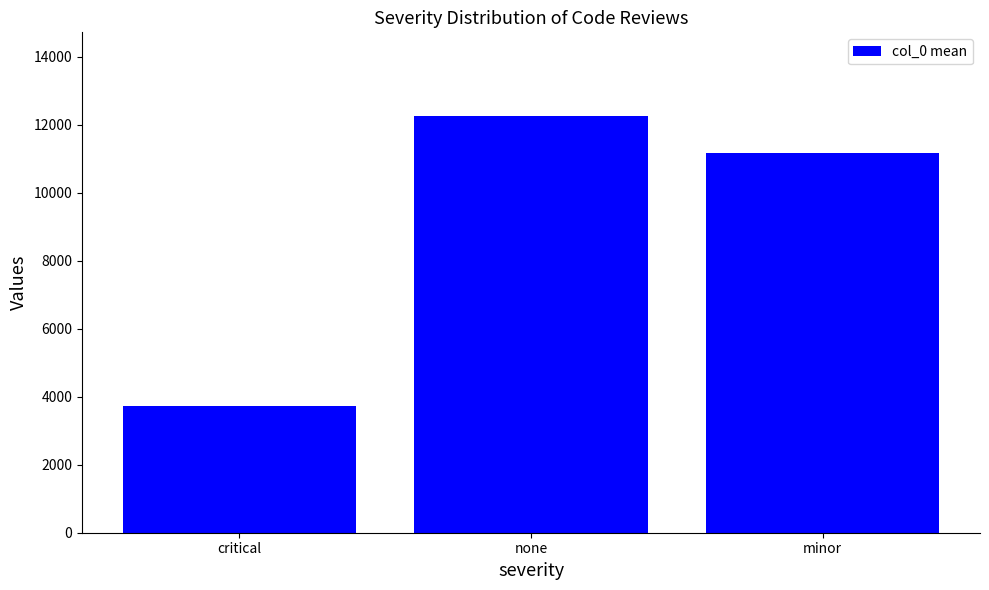

Rank the categories by value from highest to lowest.

none, minor, critical